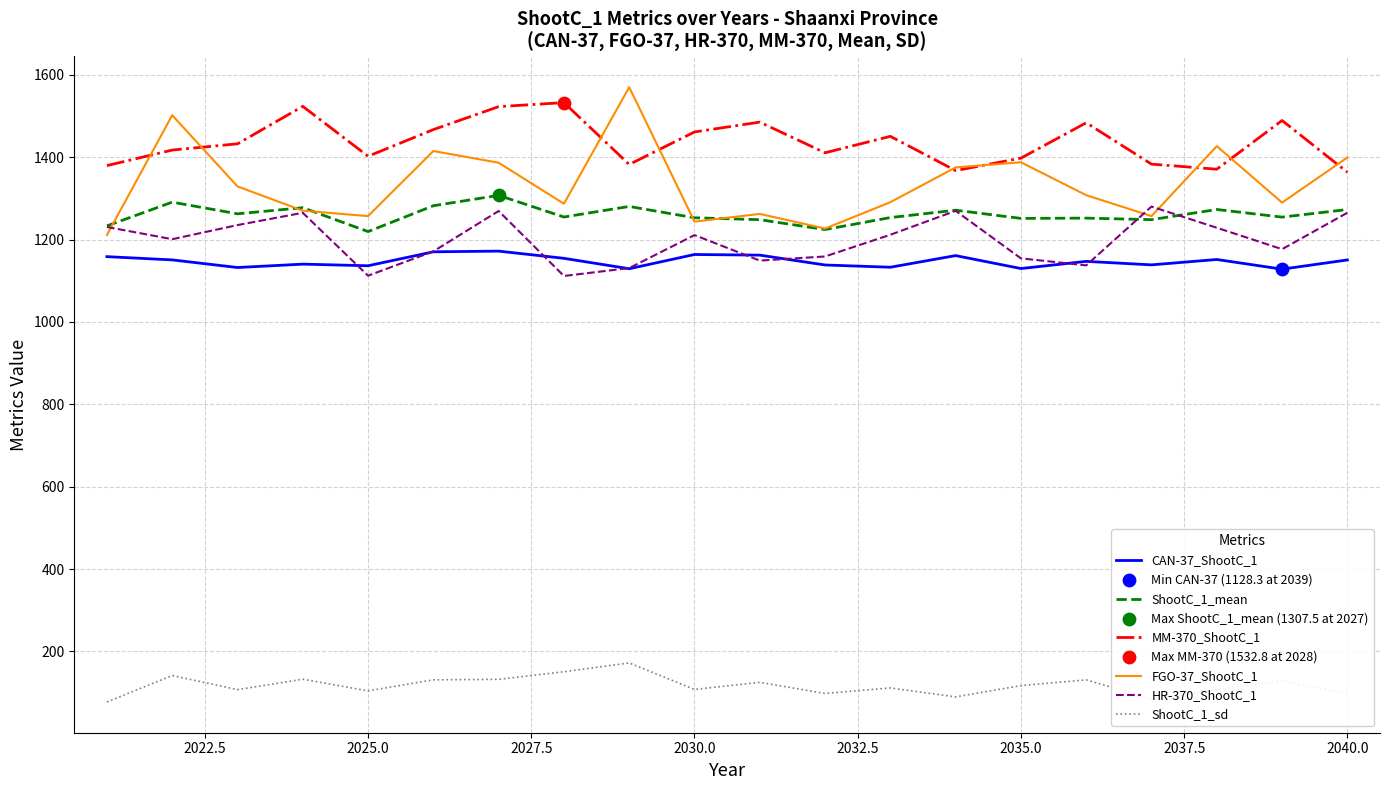

Which series has the largest range (max minus min)?

FGO-37_ShootC_1